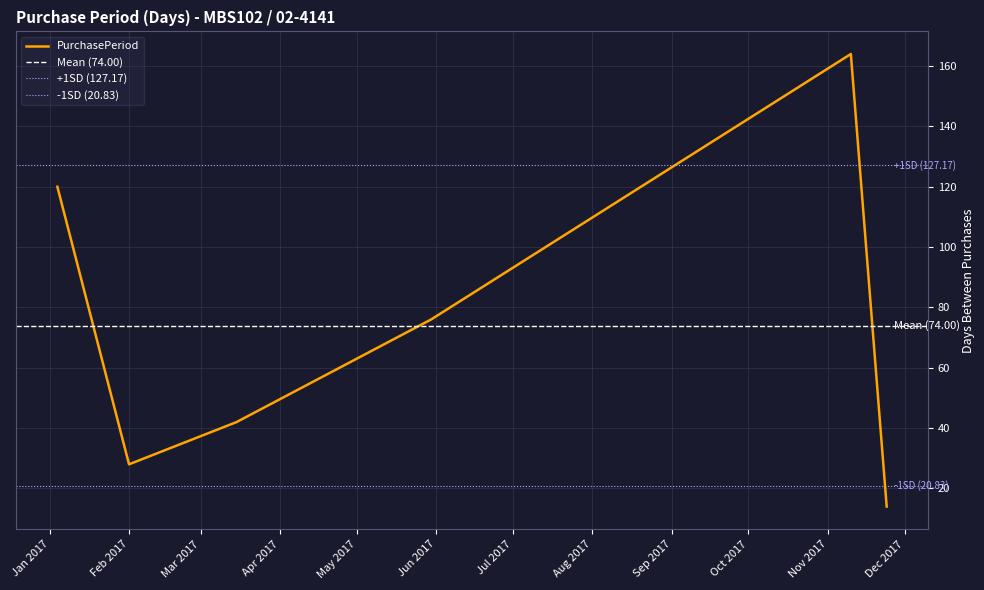

What is the lowest value of the PurchasePeriod series?

14